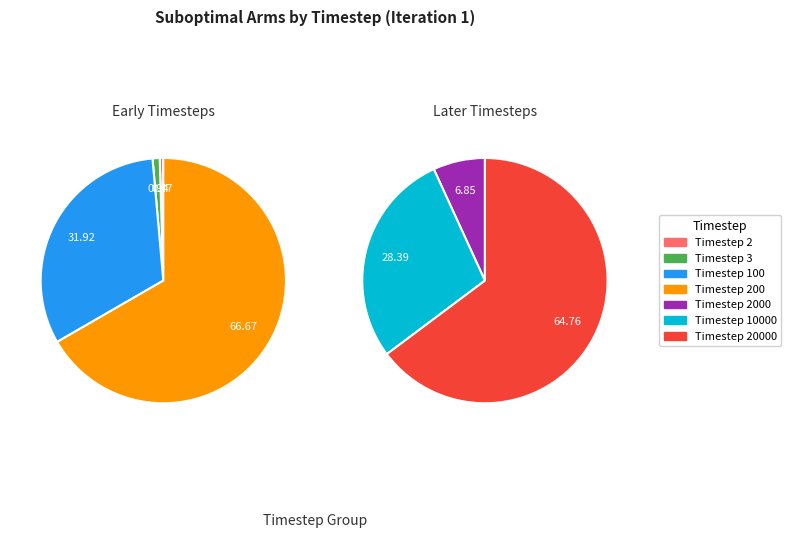

Which slice is the largest?

20000